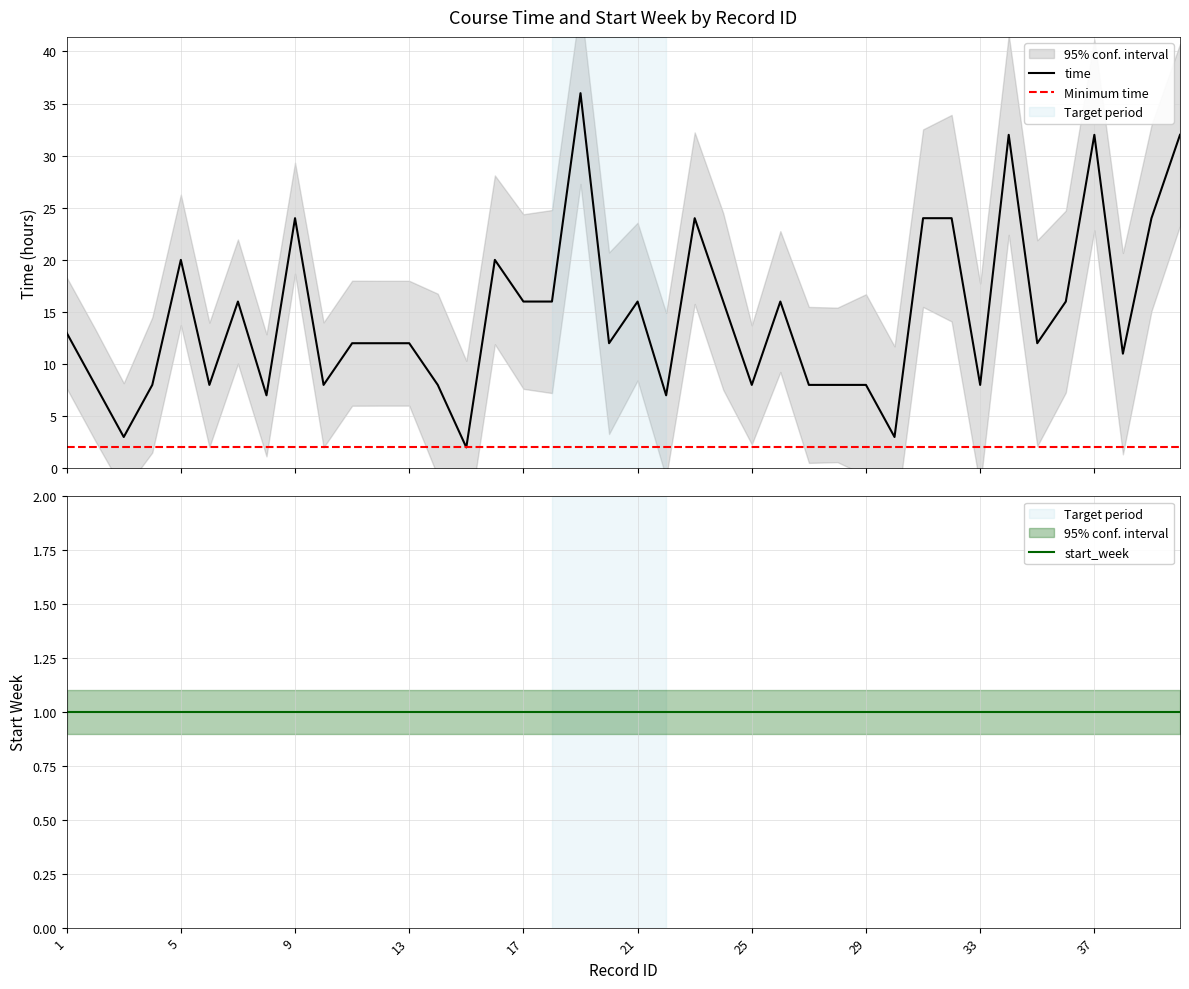

How many points are lower than both their immediate neighbors (excluding endpoints)?

12